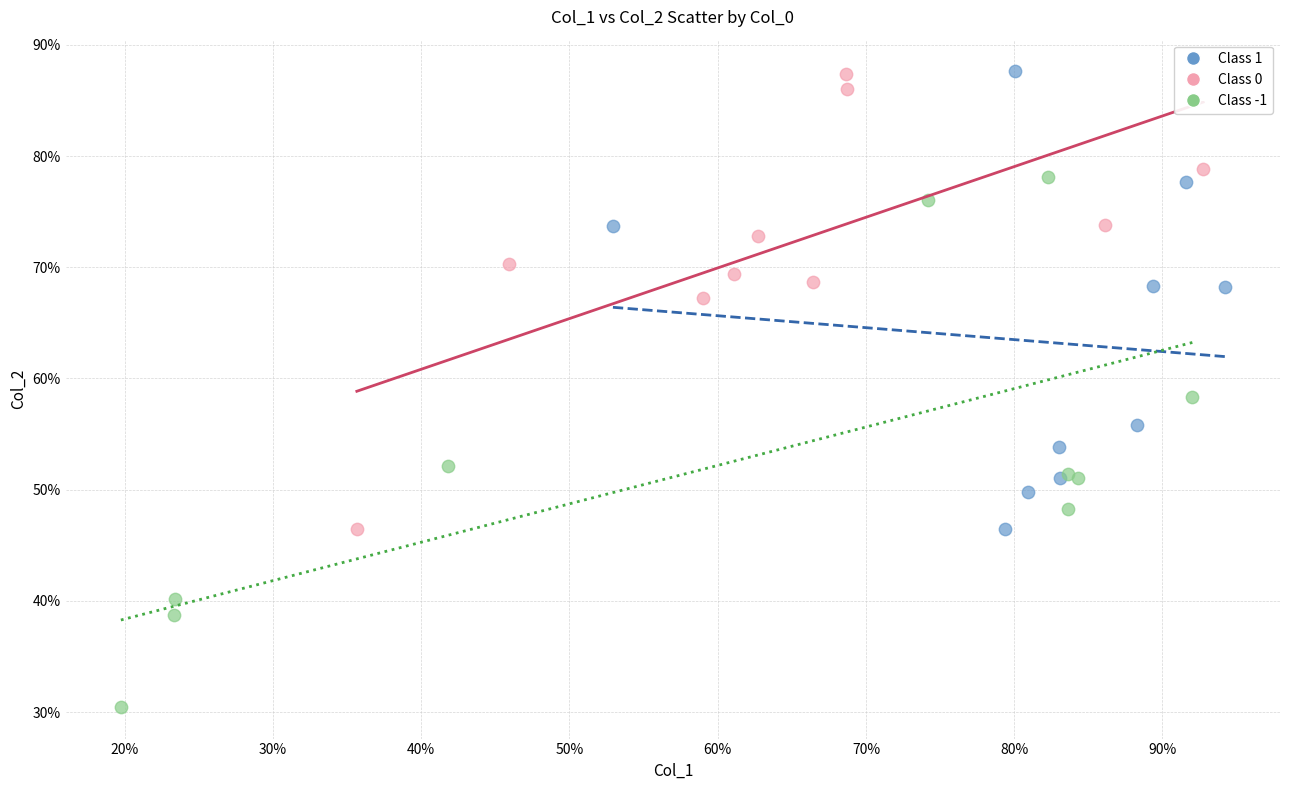

What are all the series names shown in the legend?

Class 1, Class 0, Class -1